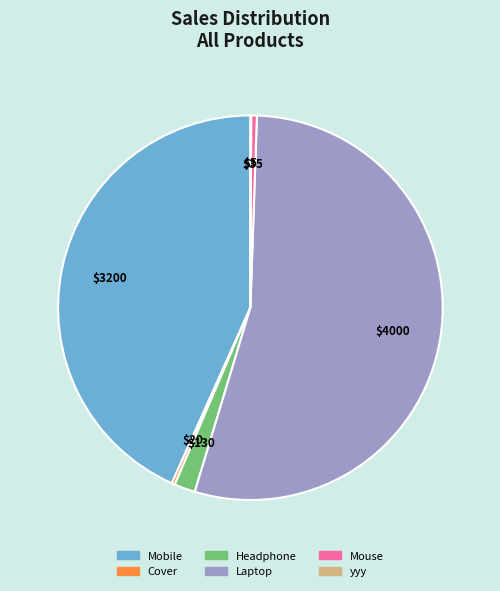

What is the largest slice in the pie chart?

Laptop